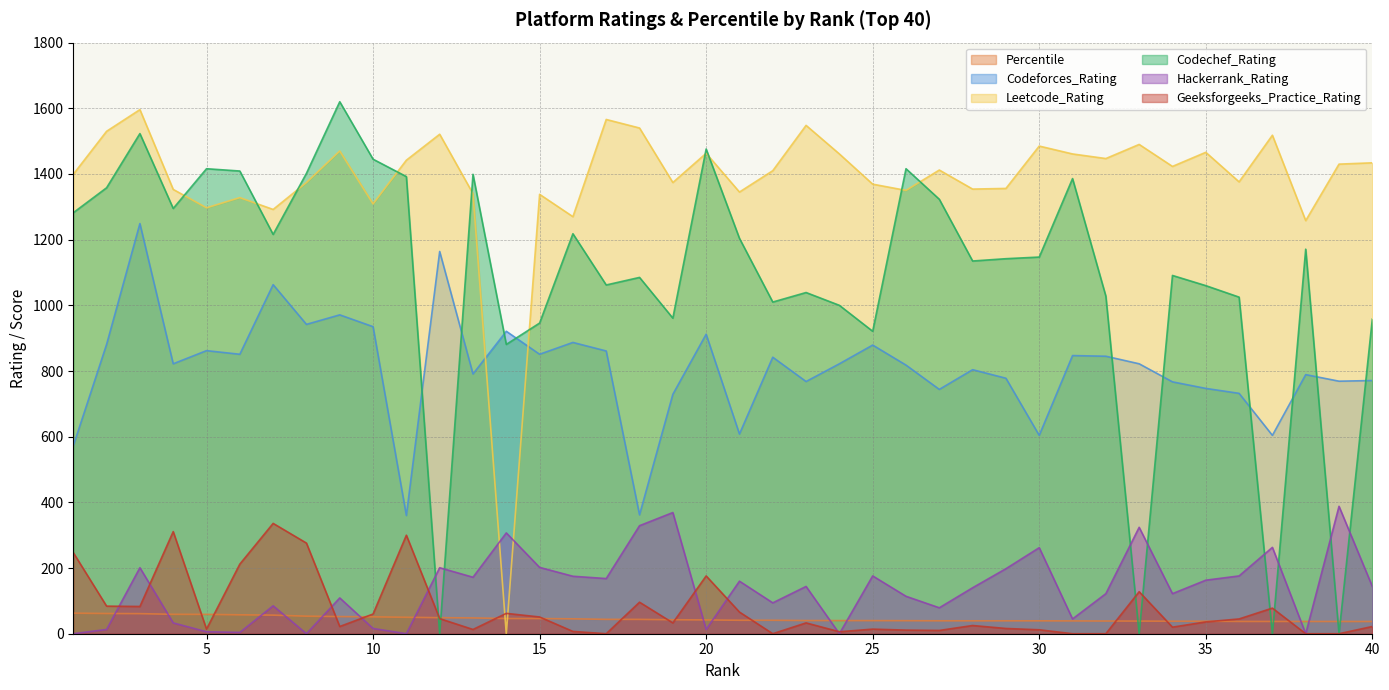

Between 27 and 3, which is larger?

3